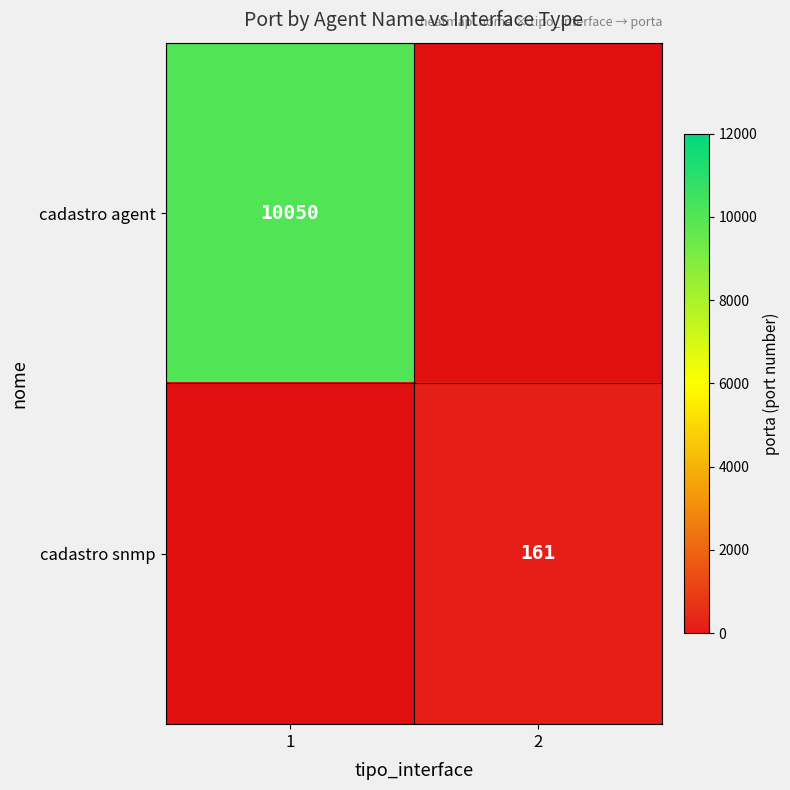

Is the value of cadastro agent at 1 greater than the value of cadastro snmp at 2?

Yes